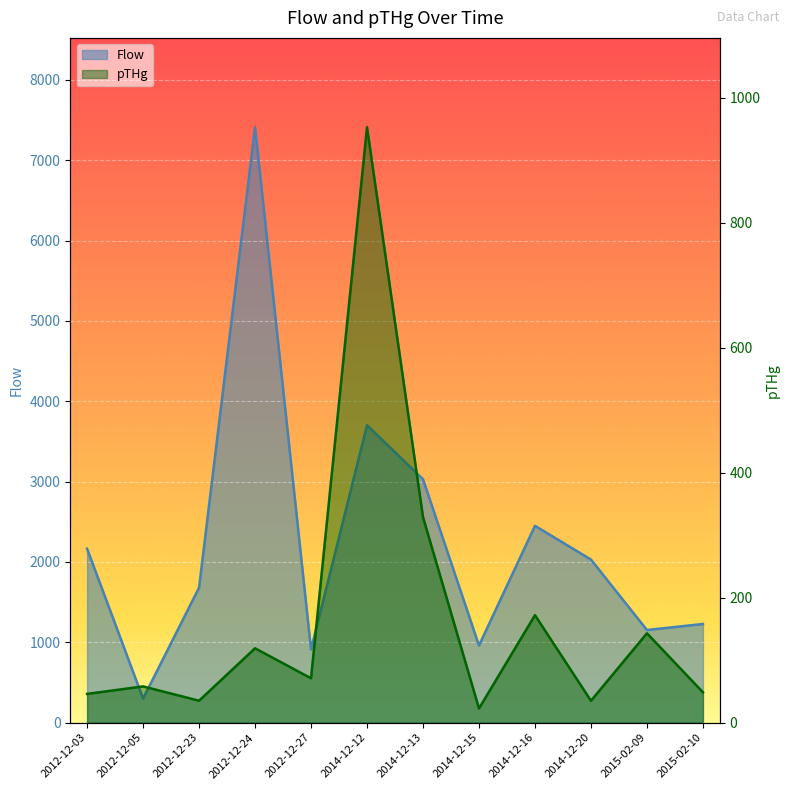

At which label does Flow first exceed 2030?

2012-12-03